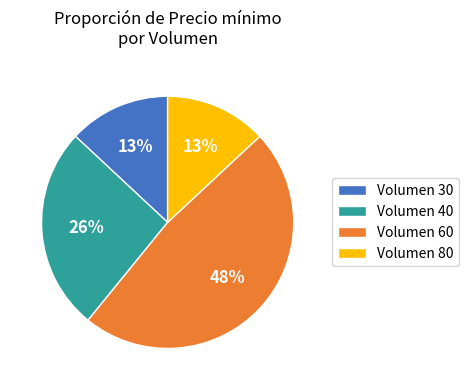

What is the largest slice in the pie chart?

Volumen 60